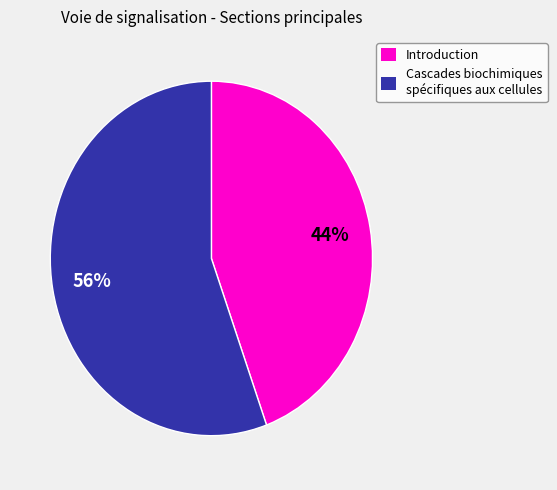

Approximately how many times larger is the value at Cascades biochimiques spécifiques aux cellules compared to Introduction?

1.3